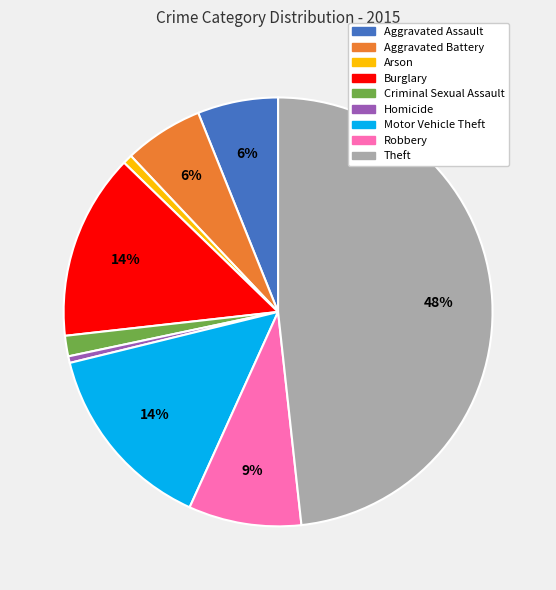

Is it true that Arson is 1% of the pie?

True